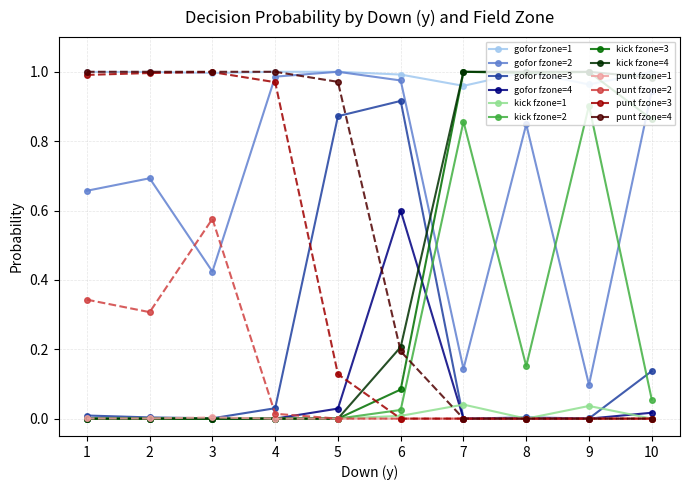

Is the value of gofor fzone=1 at 6 greater than the value of punt fzone=3 at 9?

Yes